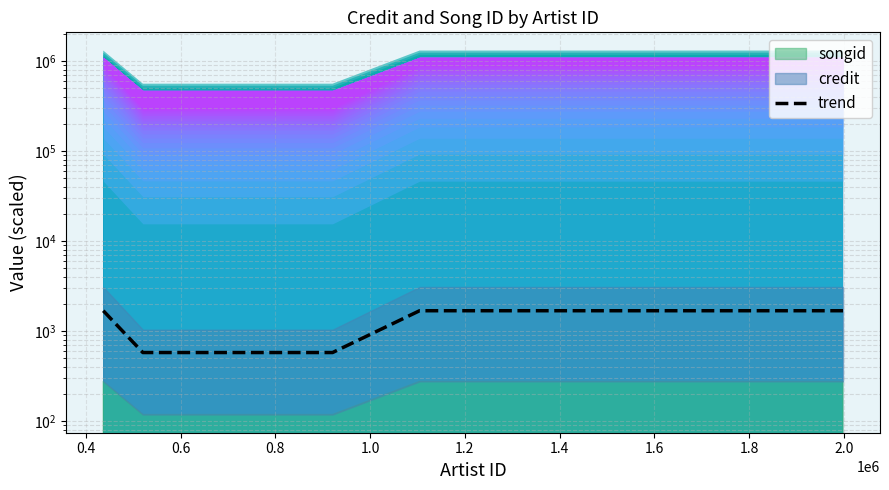

Reading left to right, transcribe all the data shown in this chart.

1684.6	578.1	578.1	578.1	1684.6	1684.6	1684.6